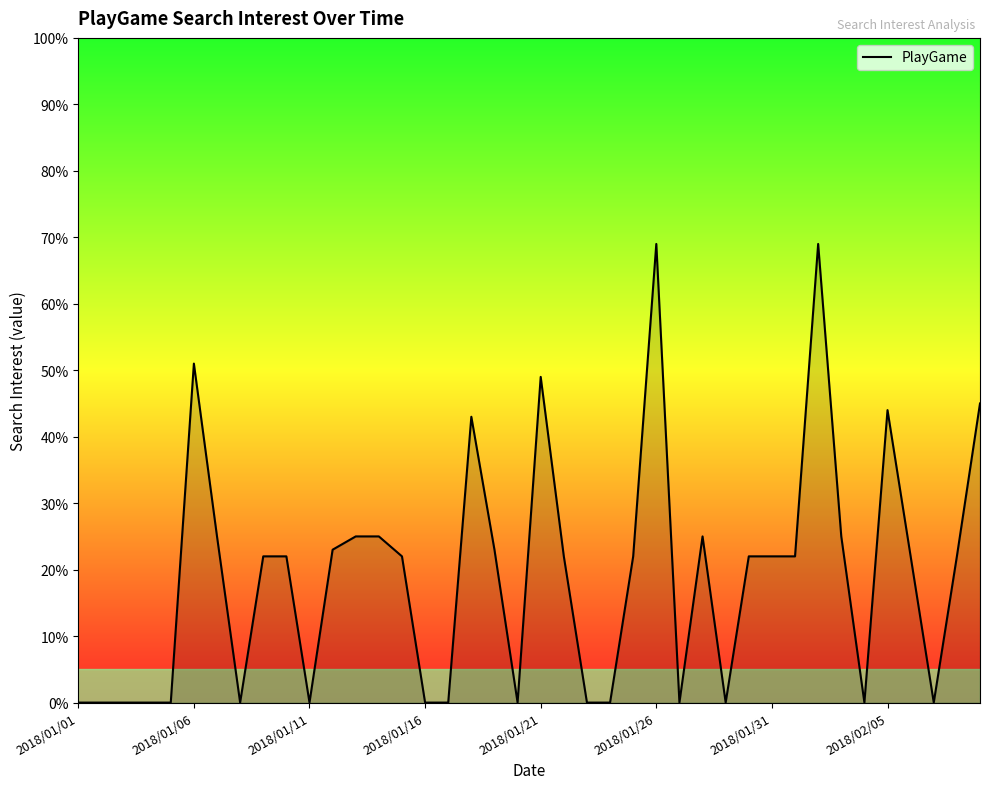

What is the maximum value shown in the chart?

69